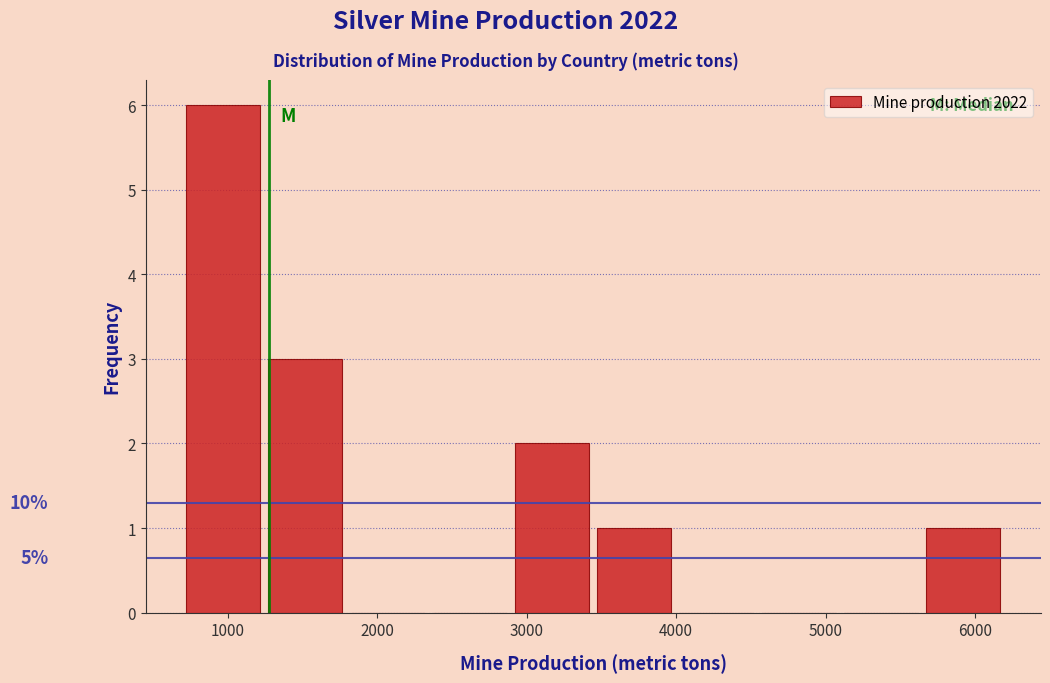

Over which range of the x-axis is the bar tallest?

700 to 1200